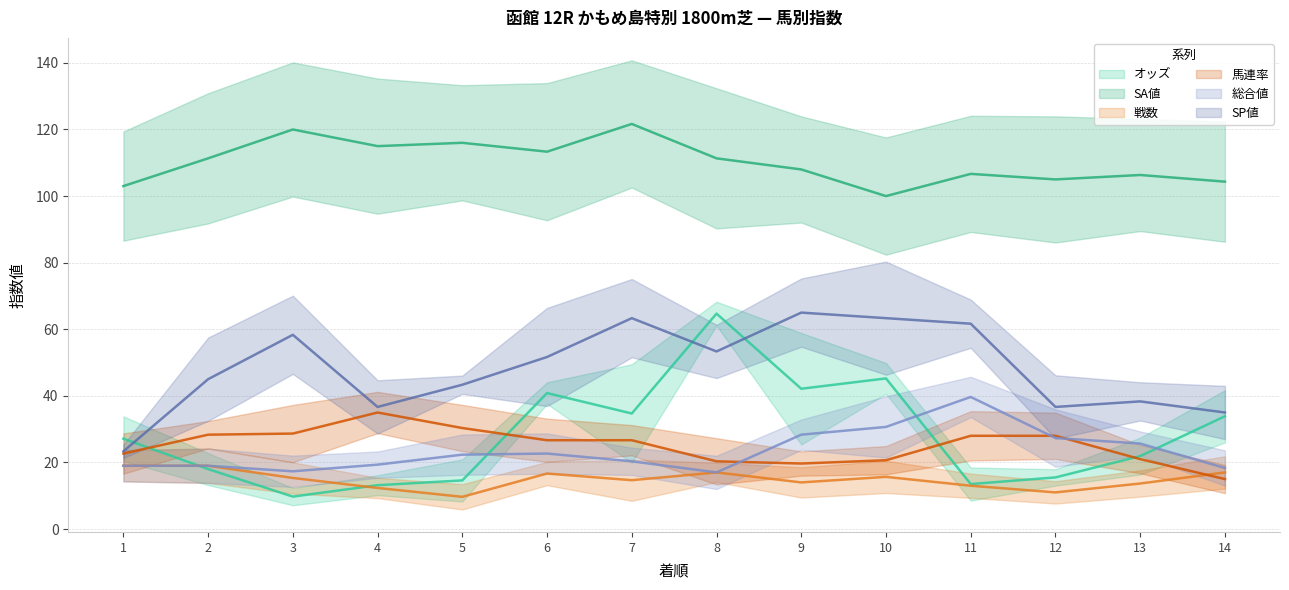

True or false: 戦数 has a value of 4.6 at 5.

False